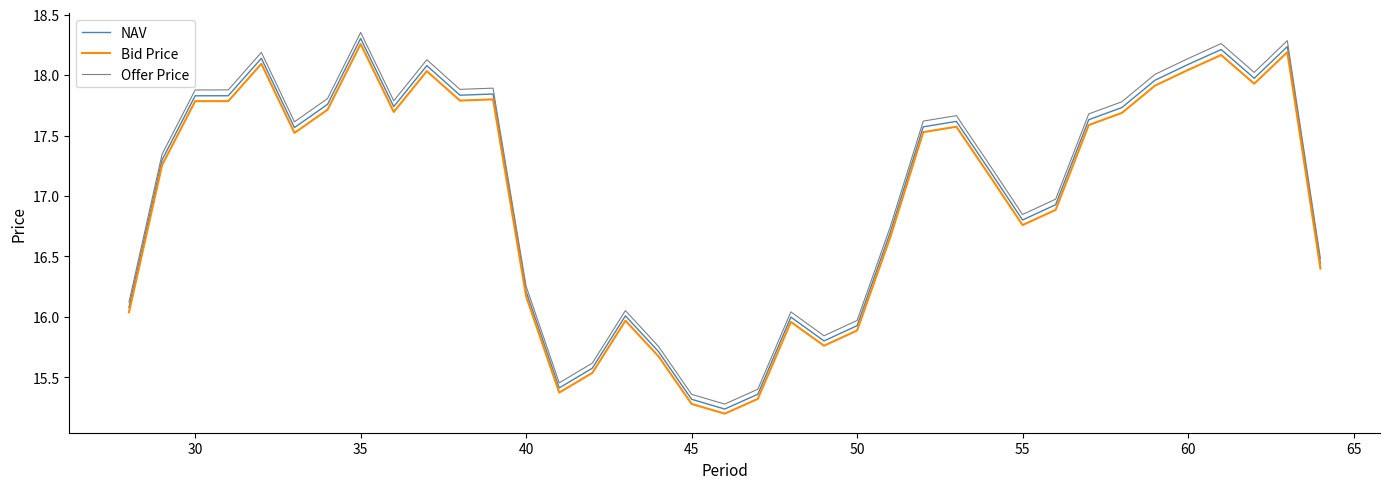

True or false: Offer Price and NAV intersect in this chart.

False